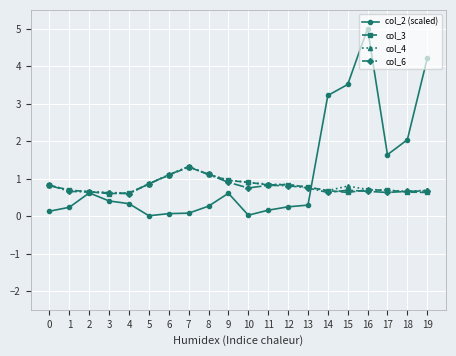

True or false: col_6 has more than 1 interior local peaks.

True